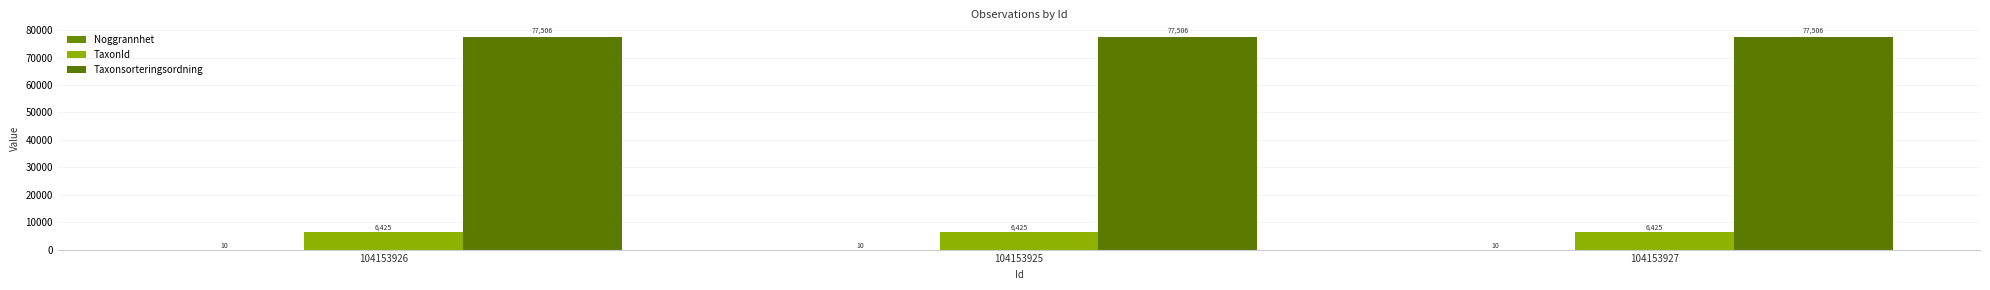

Are the bars horizontal?

No